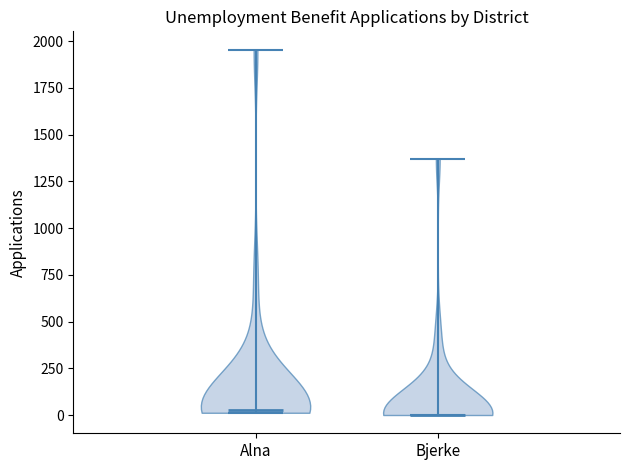

Reading left to right, read every violin against the y-axis: where its median line is, and the lowest and highest points it reaches. The values are not printed on the chart, so give them approximately, as read against the axis.

Alna: median line 50, lowest point 0, highest point 1950
Bjerke: median line 0, lowest point 0, highest point 1350